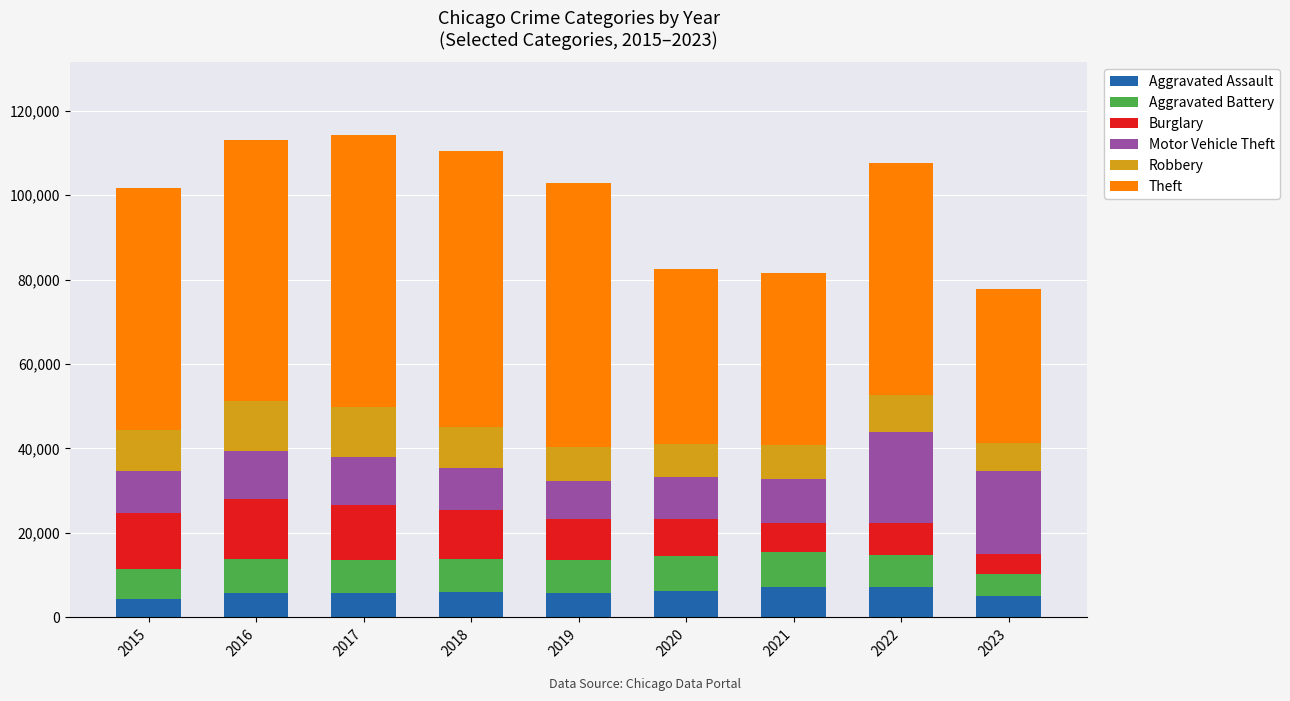

What is the highest value of the Aggravated Assault series?

7280